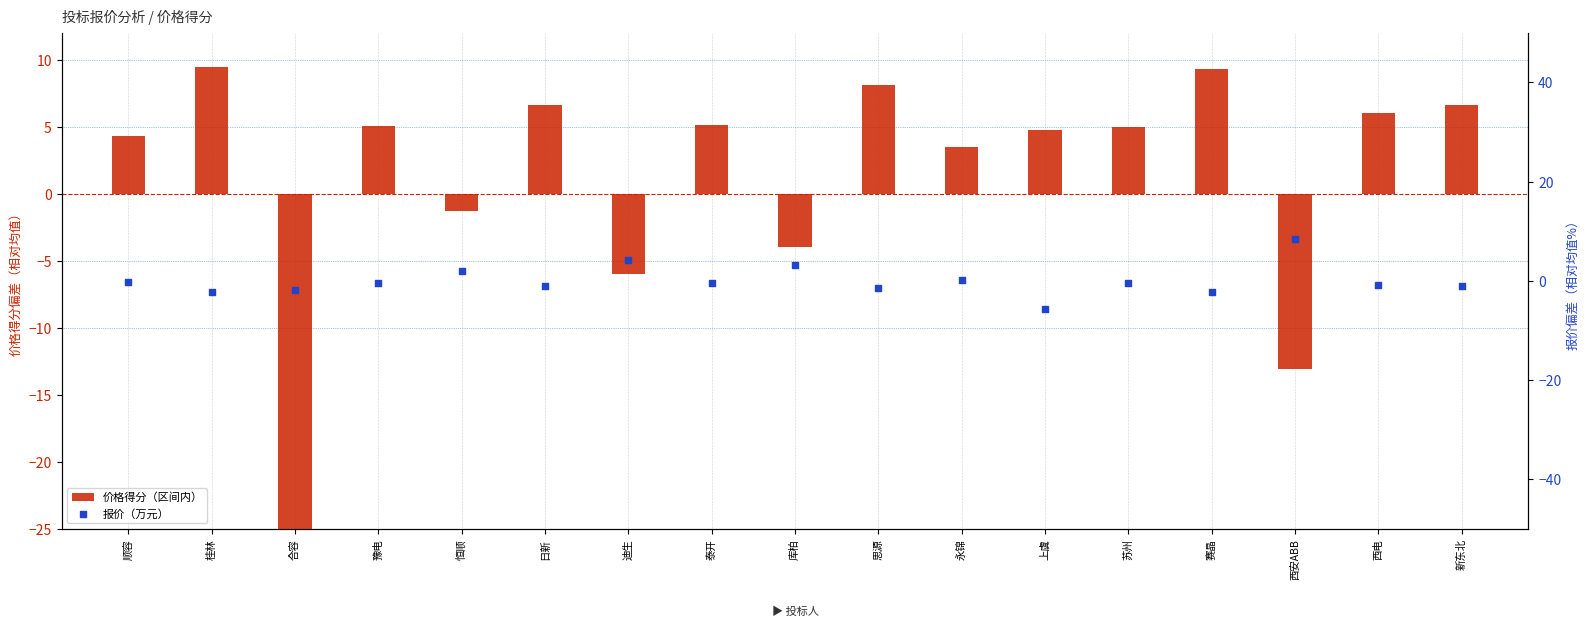

Which series has the widest spread of Y values?

价格得分（区间内）